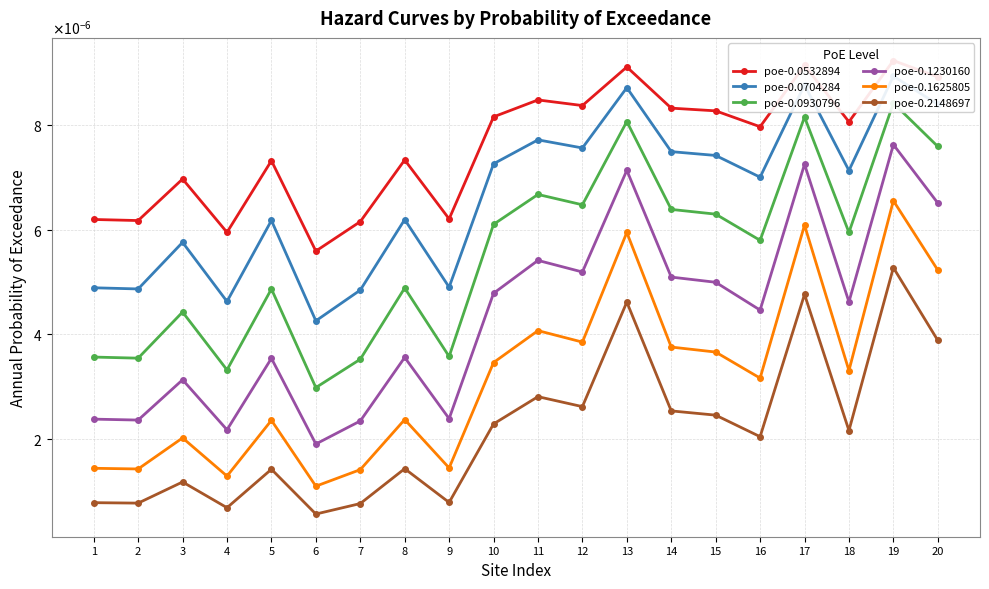

True or false: poe-0.0930796 and poe-0.0704284 cross at least once.

False